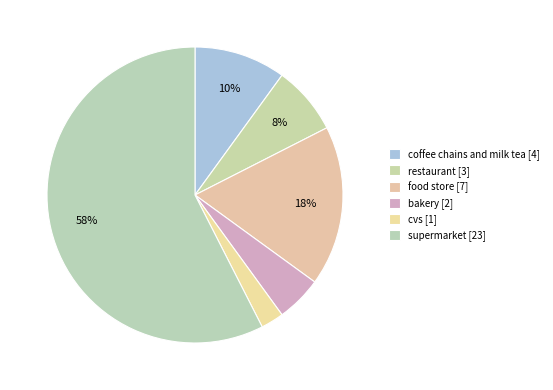

How many slices are in this pie chart?

6